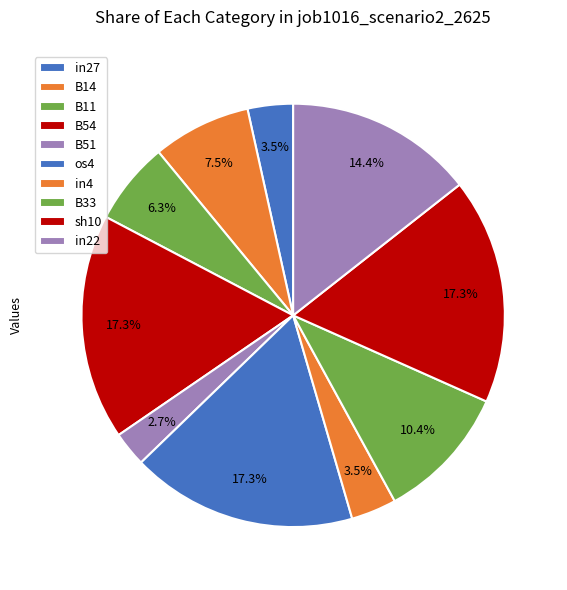

Does sh10 account for over 50% of the chart?

No